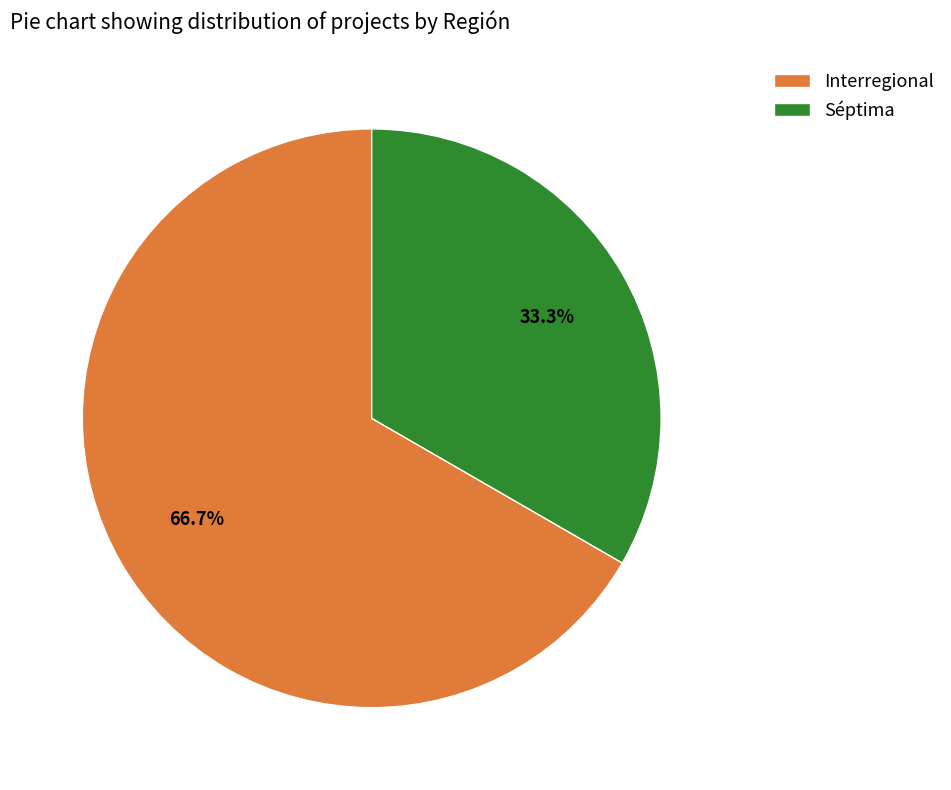

Which slice is the smallest?

Séptima